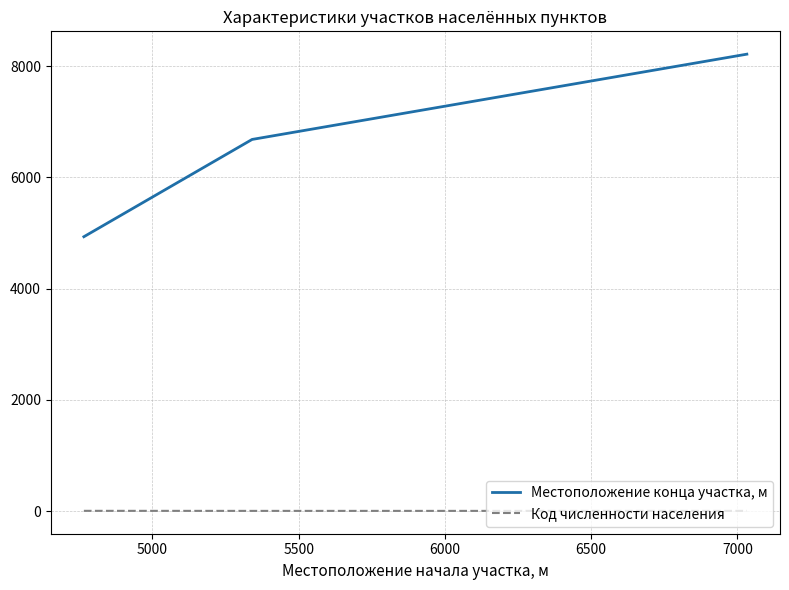

Rank the series by their average value, from highest to lowest.

Местоположение конца участка, м, Код численности населения